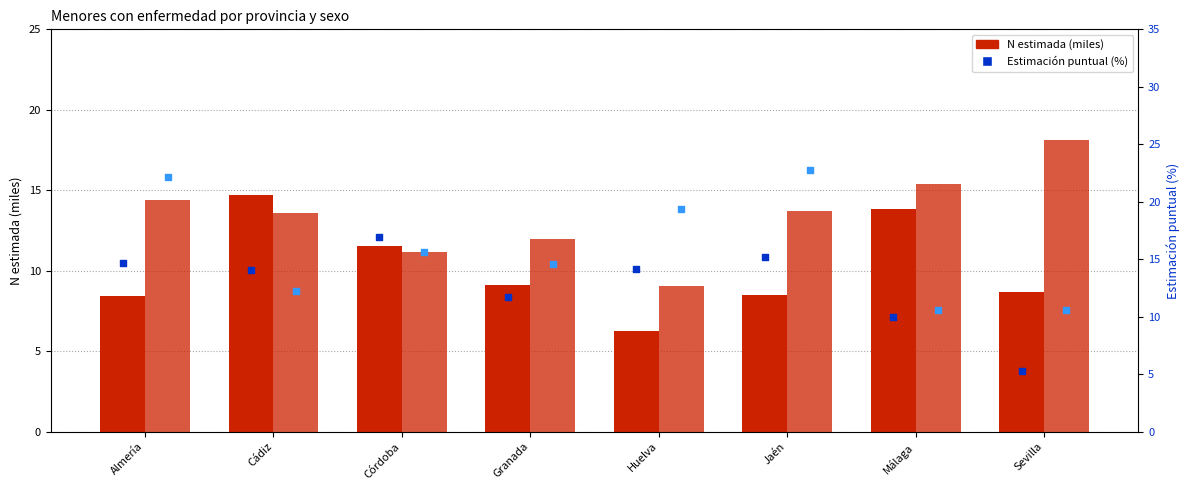

Which series has the widest spread of Y values?

% Niño (Sí)